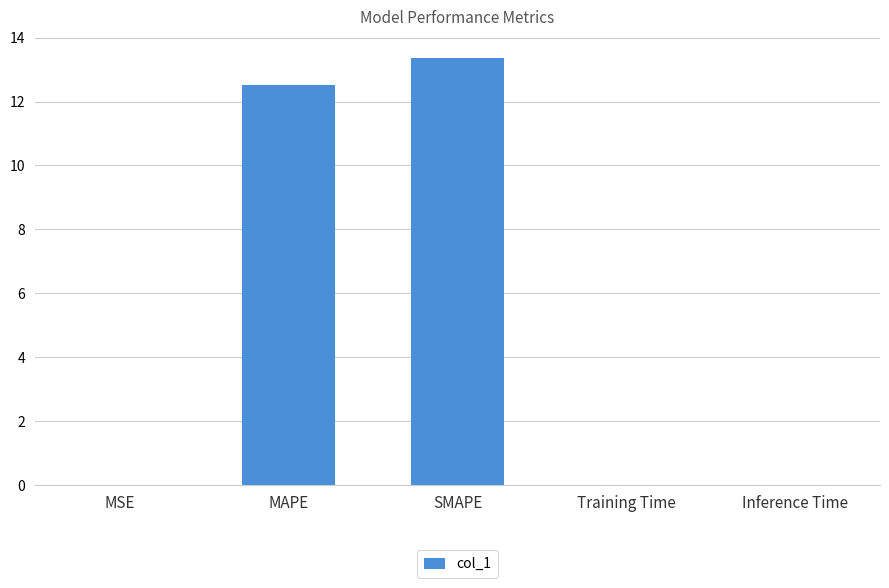

The chart shows a value of 20.5 at SMAPE. True or false?

False